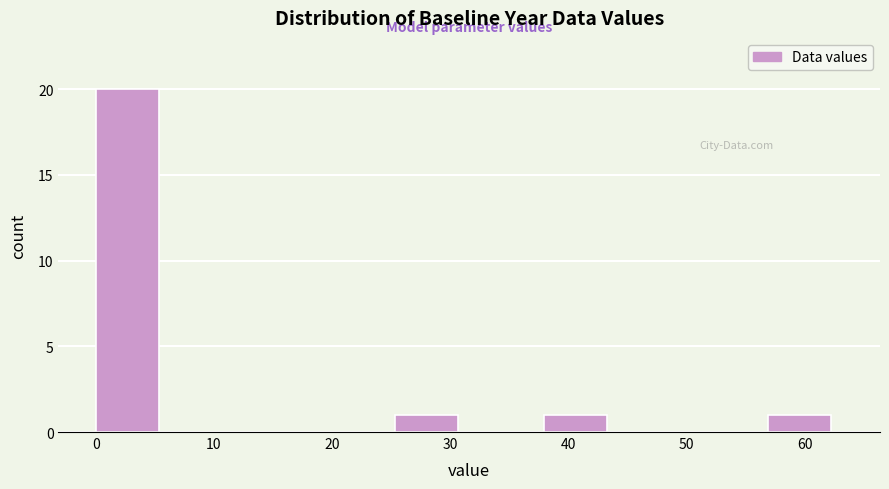

Reading left to right, transcribe this chart: for each bar, give the range it covers on the x-axis and its height. Neither the bar edges nor the heights are printed on the chart, so give them approximately, as read against the axes.

0 to 6: 20
6 to 13: 0
13 to 19: 0
19 to 25: 0
25 to 32: 1
32 to 38: 0
38 to 44: 1
44 to 51: 0
51 to 57: 0
57 to 63: 1